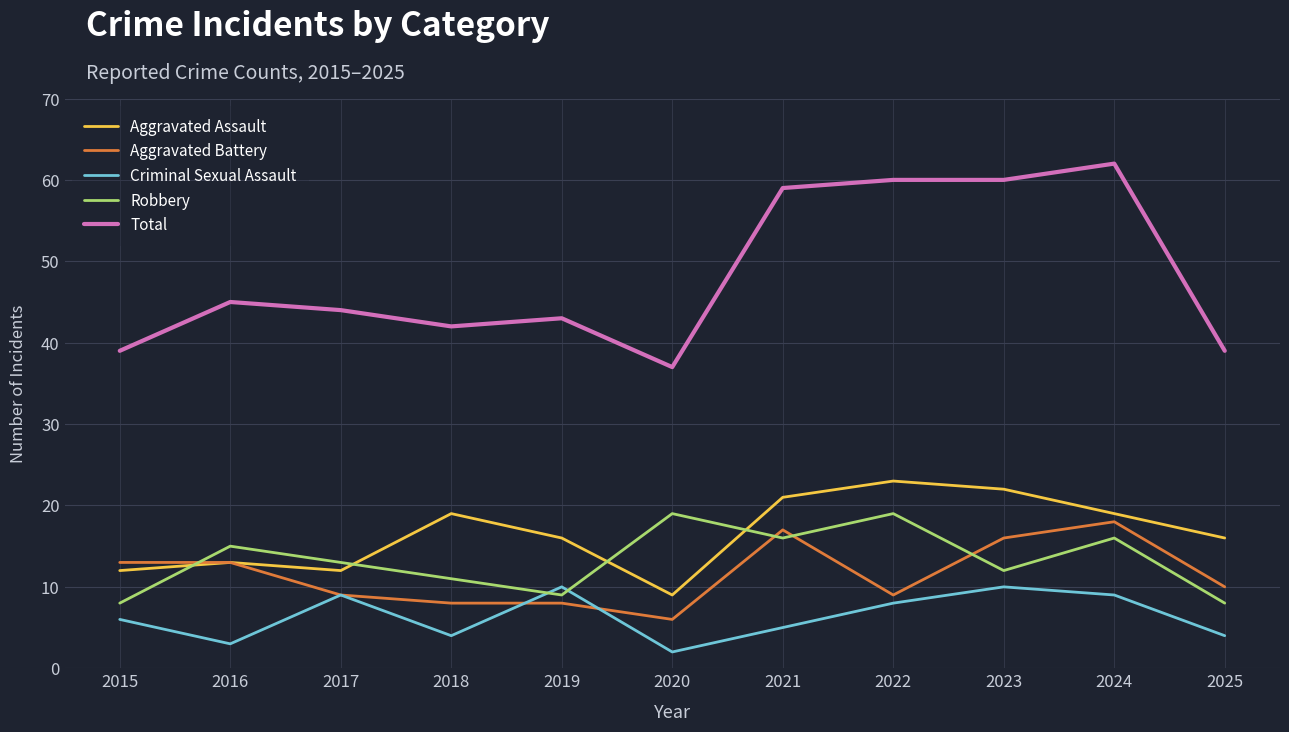

At which label is Robbery closest to 13?

2017